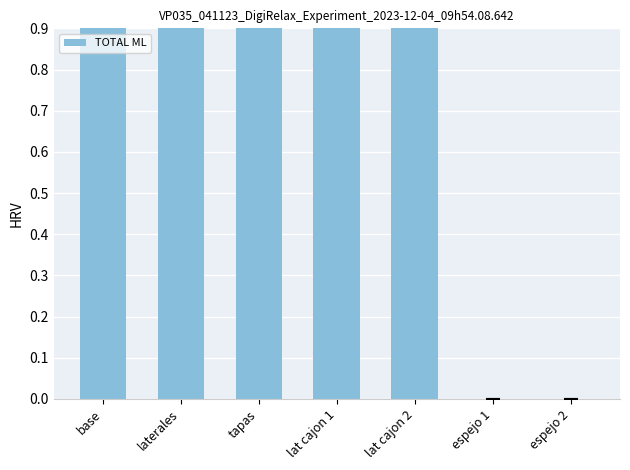

What is the change in value from laterales to lat cajon 2?

+3.3